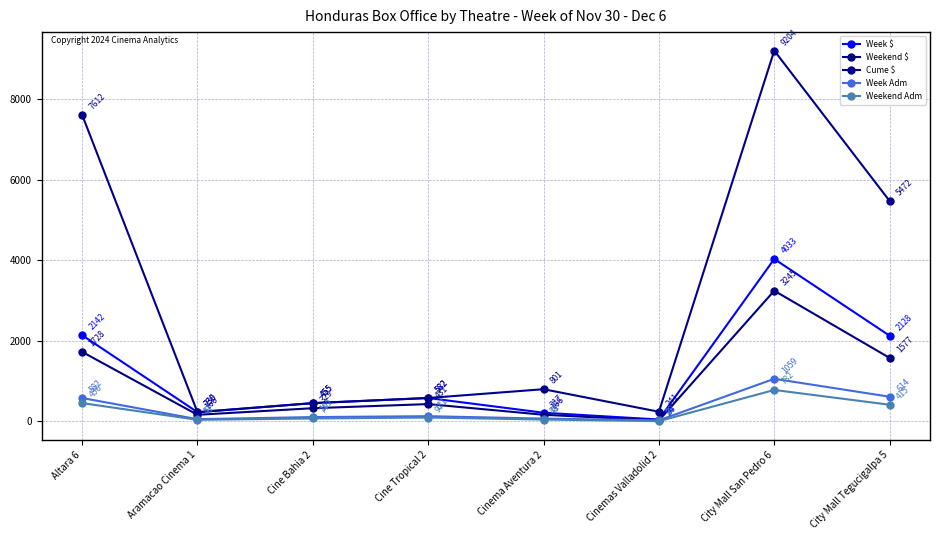

Rank the series at Cine Bahia 2 from lowest to highest value.

Weekend Adm, Week Adm, Weekend $, Week $, Cume $